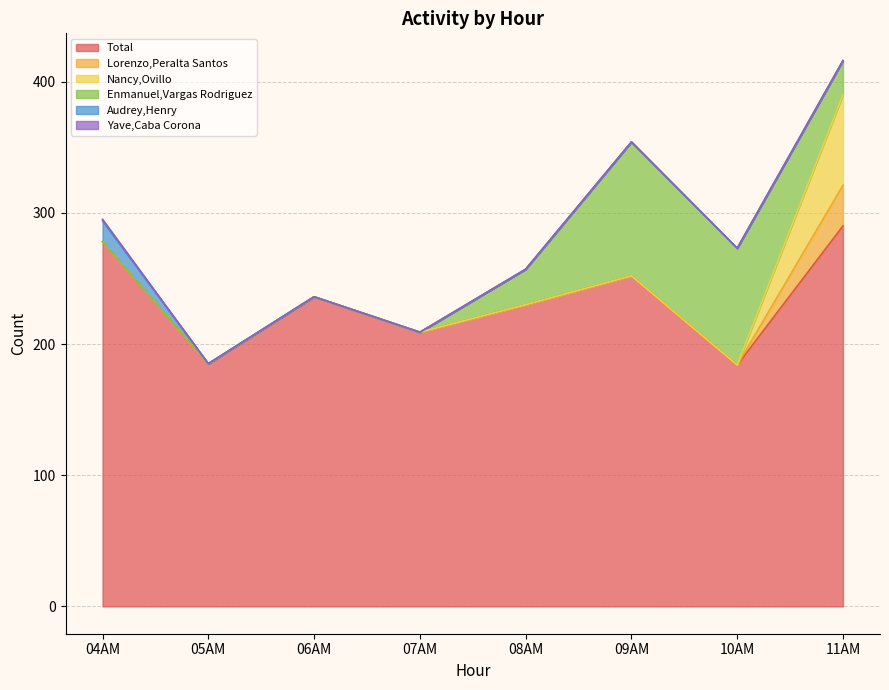

What is the total value across all series at 10AM?

273